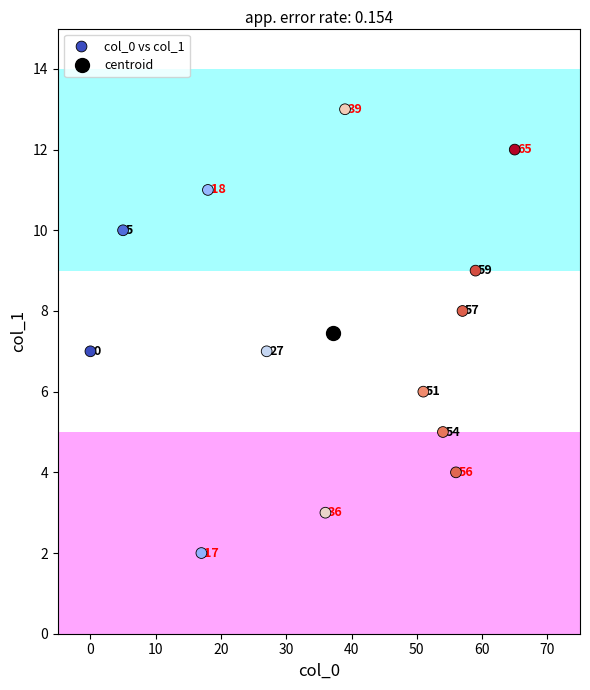

What Y value in the scatter plot is closest to 7?

7